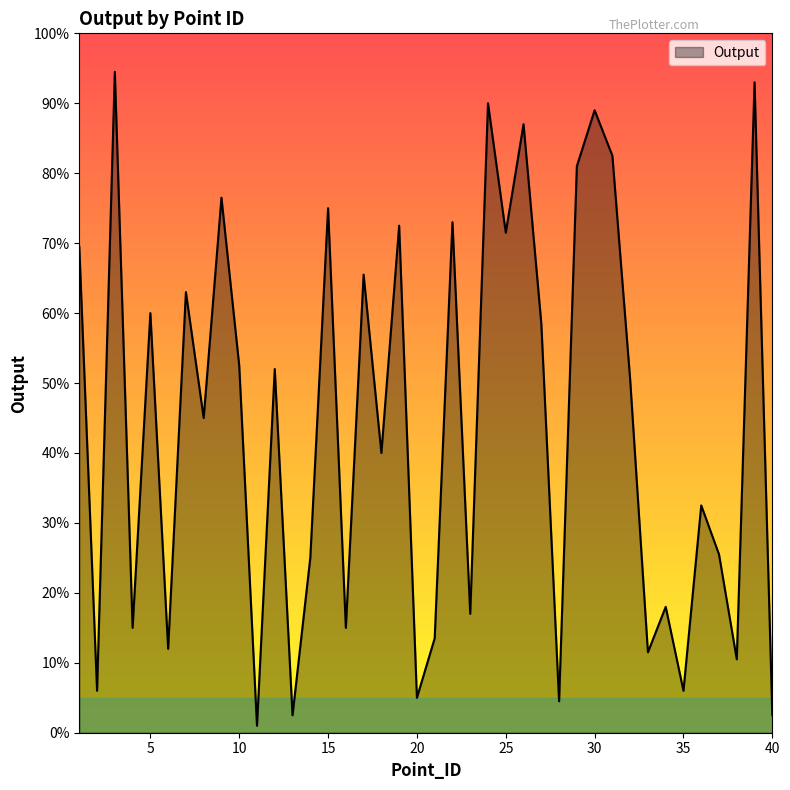

Does the chart have visible grid lines?

No